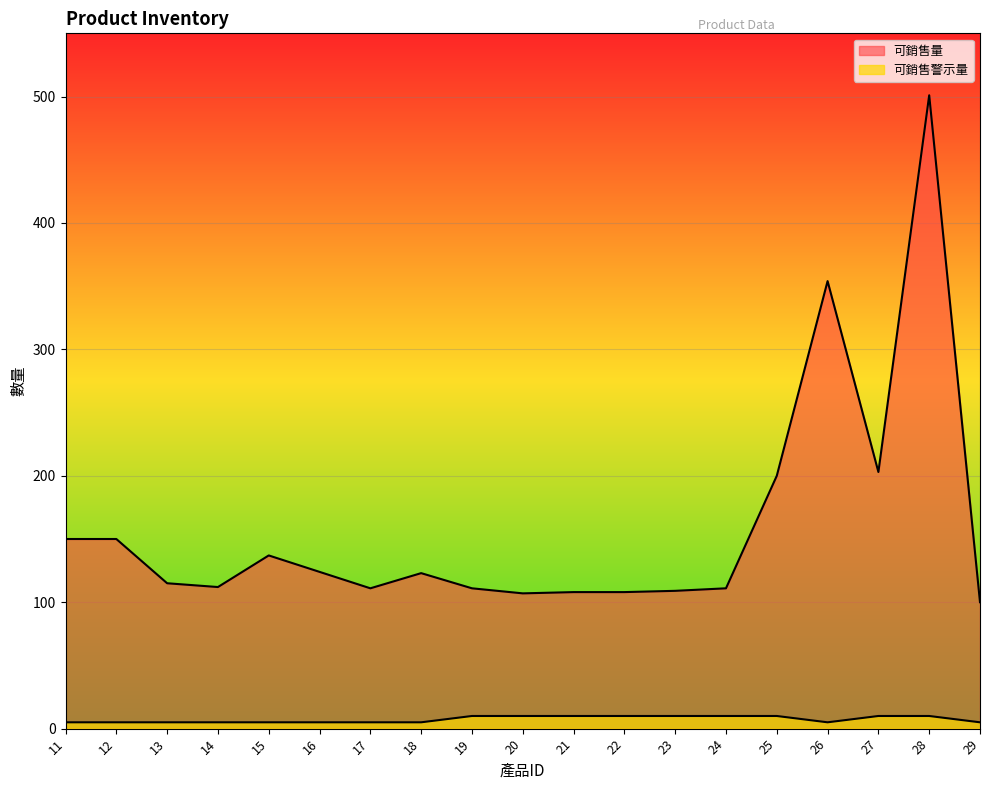

Reading left to right, transcribe all the data shown in this chart.

可銷售量: 11=150	12=150	13=115	14=112	15=137	16=124	17=111	18=123	19=111	20=107	21=108	22=108	23=109	24=111	25=200	26=354	27=203	28=501	29=100
可銷售警示量: 11=5	12=5	13=5	14=5	15=5	16=5	17=5	18=5	19=10	20=10	21=10	22=10	23=10	24=10	25=10	26=5	27=10	28=10	29=5